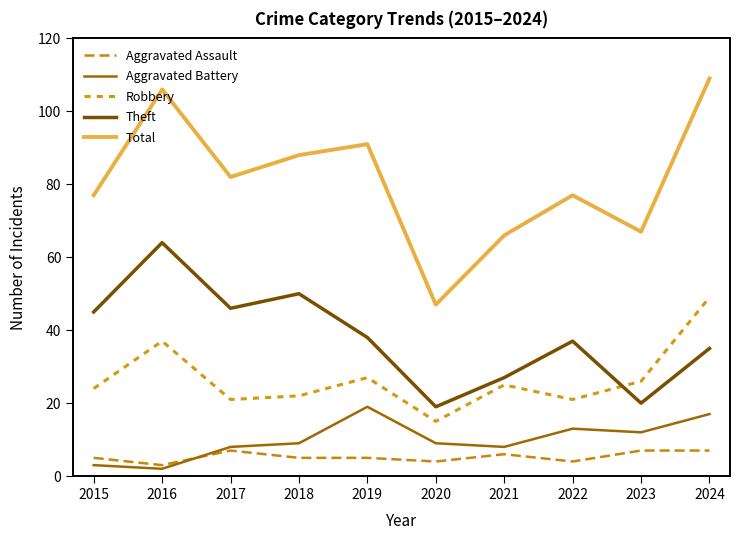

At which category does Aggravated Battery reach its first local peak?

2019